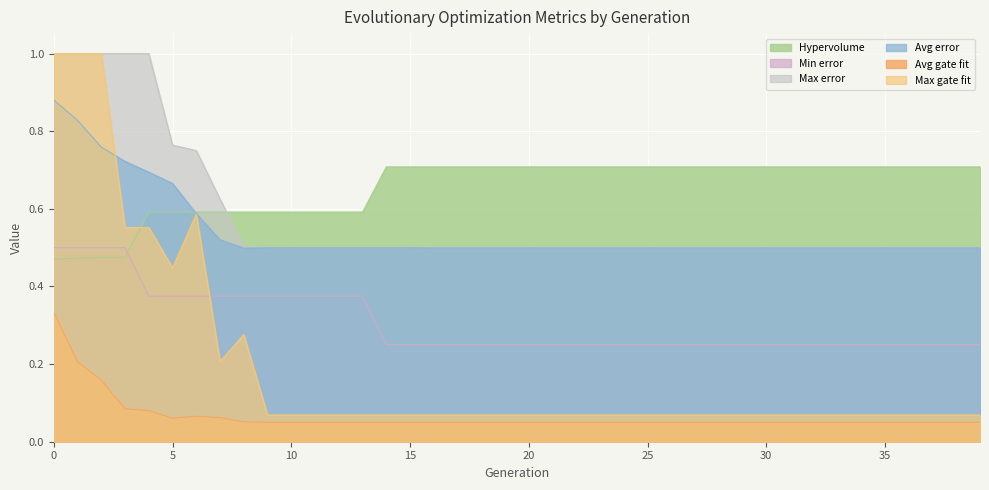

Reading left to right, list all the values displayed in this chart.

Hypervolume: 0.5	0.5	0.5	0.5	0.6	0.6	0.6	0.6	0.6	0.6	0.6	0.6	0.6	0.6	0.7	0.7	0.7	0.7	0.7	0.7	0.7	0.7	0.7	0.7	0.7	0.7	0.7	0.7	0.7	0.7	0.7	0.7	0.7	0.7	0.7	0.7	0.7	0.7	0.7	0.7
Min error: 0.5	0.5	0.5	0.5	0.4	0.4	0.4	0.4	0.4	0.4	0.4	0.4	0.4	0.4	0.2	0.2	0.2	0.2	0.2	0.2	0.2	0.2	0.2	0.2	0.2	0.2	0.2	0.2	0.2	0.2	0.2	0.2	0.2	0.2	0.2	0.2	0.2	0.2	0.2	0.2
Max error: 1.0	1.0	1.0	1.0	1.0	0.8	0.8	0.6	0.5	0.5	0.5	0.5	0.5	0.5	0.5	0.5	0.5	0.5	0.5	0.5	0.5	0.5	0.5	0.5	0.5	0.5	0.5	0.5	0.5	0.5	0.5	0.5	0.5	0.5	0.5	0.5	0.5	0.5	0.5	0.5
Avg error: 0.9	0.8	0.8	0.7	0.7	0.7	0.6	0.5	0.5	0.5	0.5	0.5	0.5	0.5	0.5	0.5	0.5	0.5	0.5	0.5	0.5	0.5	0.5	0.5	0.5	0.5	0.5	0.5	0.5	0.5	0.5	0.5	0.5	0.5	0.5	0.5	0.5	0.5	0.5	0.5
Avg gate fit: 0.3	0.2	0.2	0.1	0.1	0.1	0.1	0.1	0.1	0.1	0.1	0.1	0.1	0.1	0.1	0.1	0.1	0.1	0.1	0.1	0.1	0.1	0.1	0.1	0.1	0.1	0.1	0.1	0.1	0.1	0.1	0.1	0.1	0.1	0.1	0.1	0.1	0.1	0.1	0.1
Max gate fit: 1.0	1.0	1.0	0.6	0.6	0.4	0.6	0.2	0.3	0.1	0.1	0.1	0.1	0.1	0.1	0.1	0.1	0.1	0.1	0.1	0.1	0.1	0.1	0.1	0.1	0.1	0.1	0.1	0.1	0.1	0.1	0.1	0.1	0.1	0.1	0.1	0.1	0.1	0.1	0.1